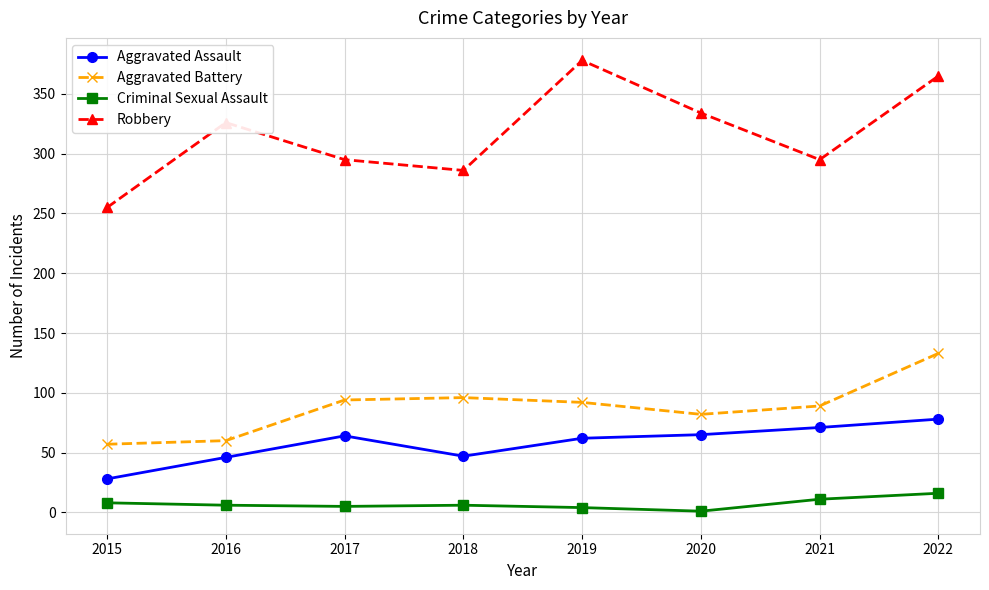

At which category is the sum across all series the highest?

2022